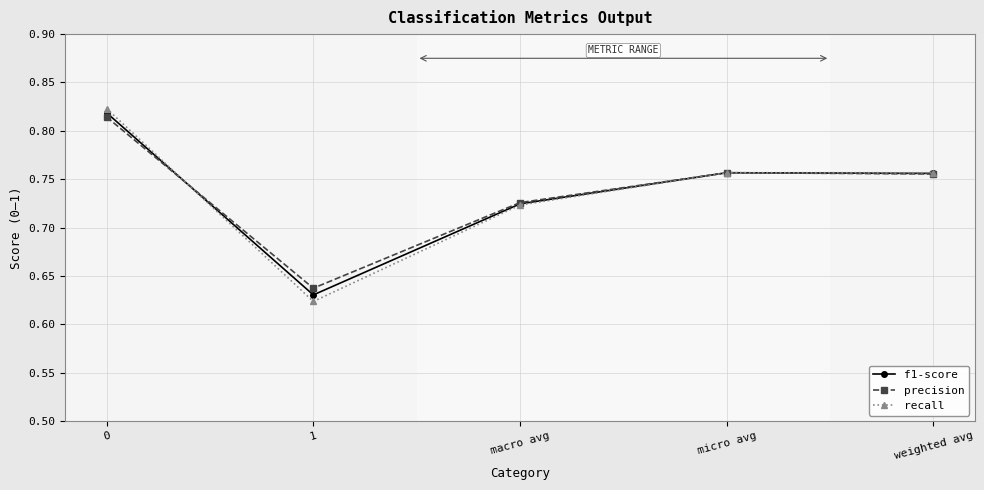

What position from the left is weighted avg?

5